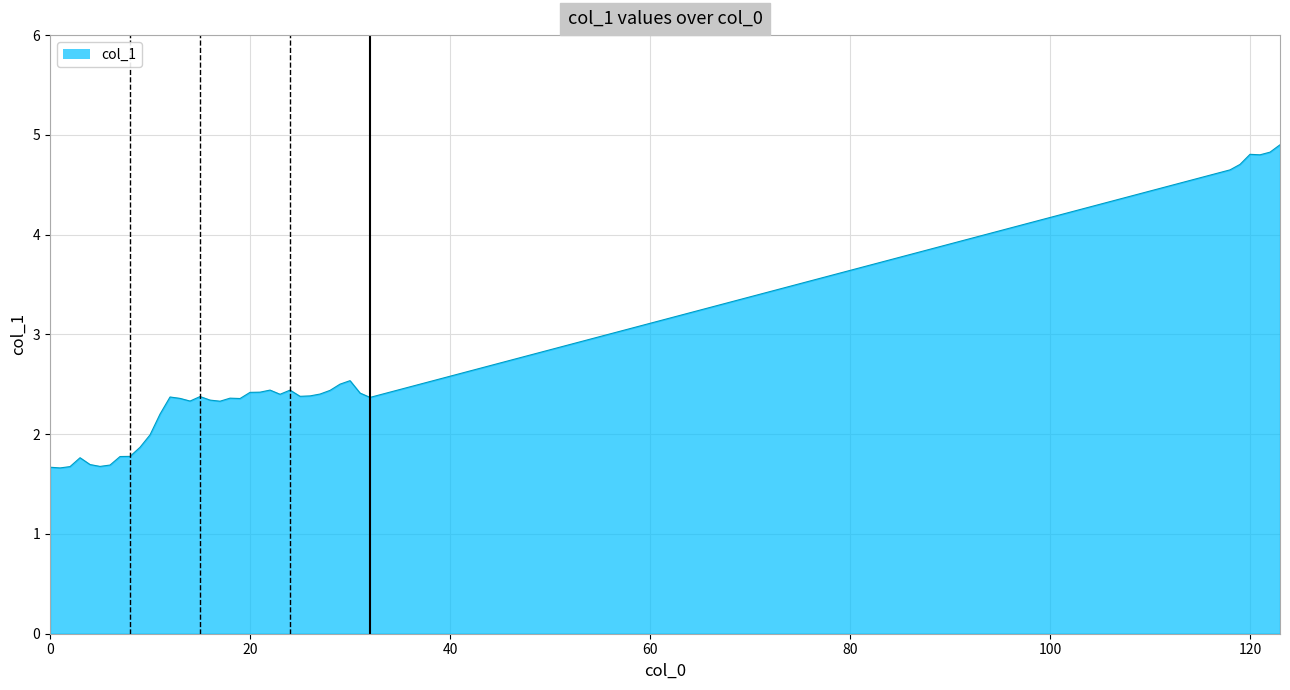

How many categories are shown in the chart?

39